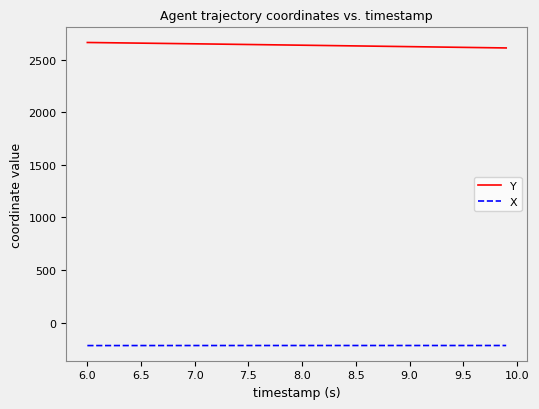

True or false: X and Y cross at least once.

False